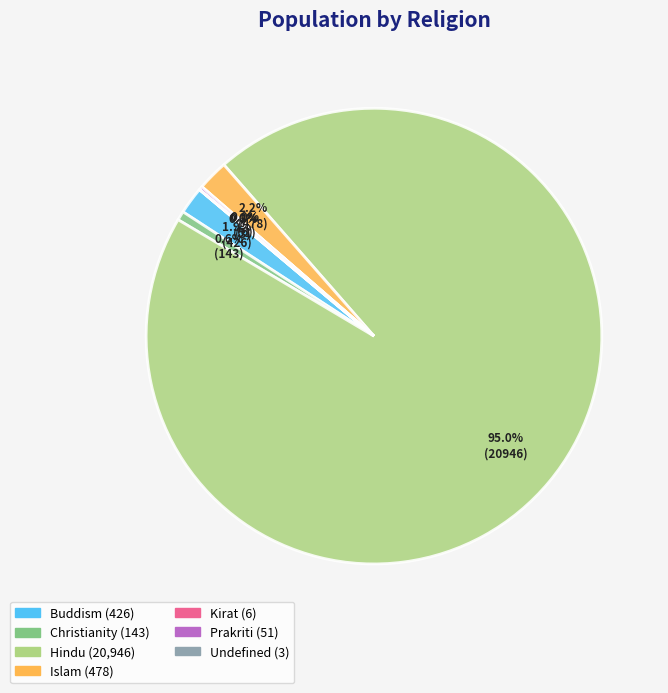

How much of the chart is everything except Christianity?

99.4%